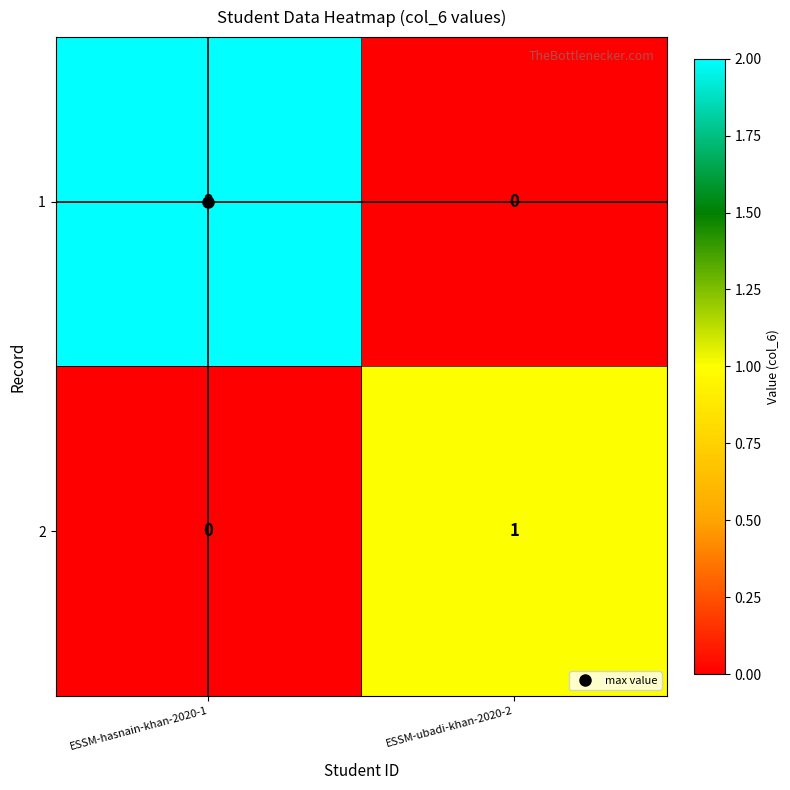

Is the value of 2 at ESSM-ubadi-khan-2020-2 greater than the value of 1 at ESSM-hasnain-khan-2020-1?

No